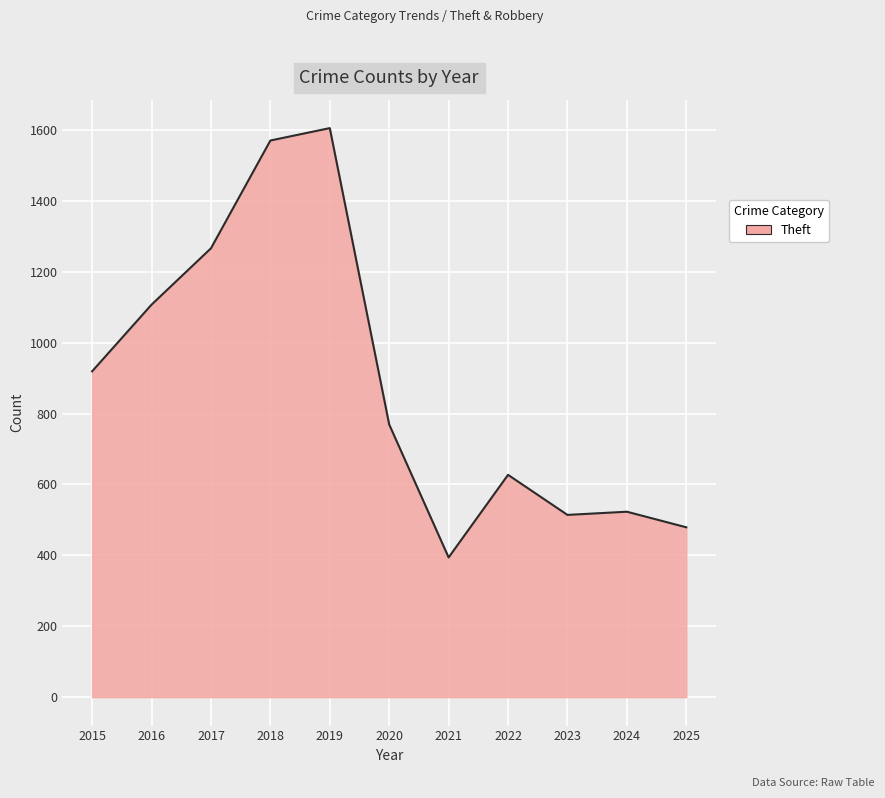

What is the difference between the values at 2019 and 2025?

1126